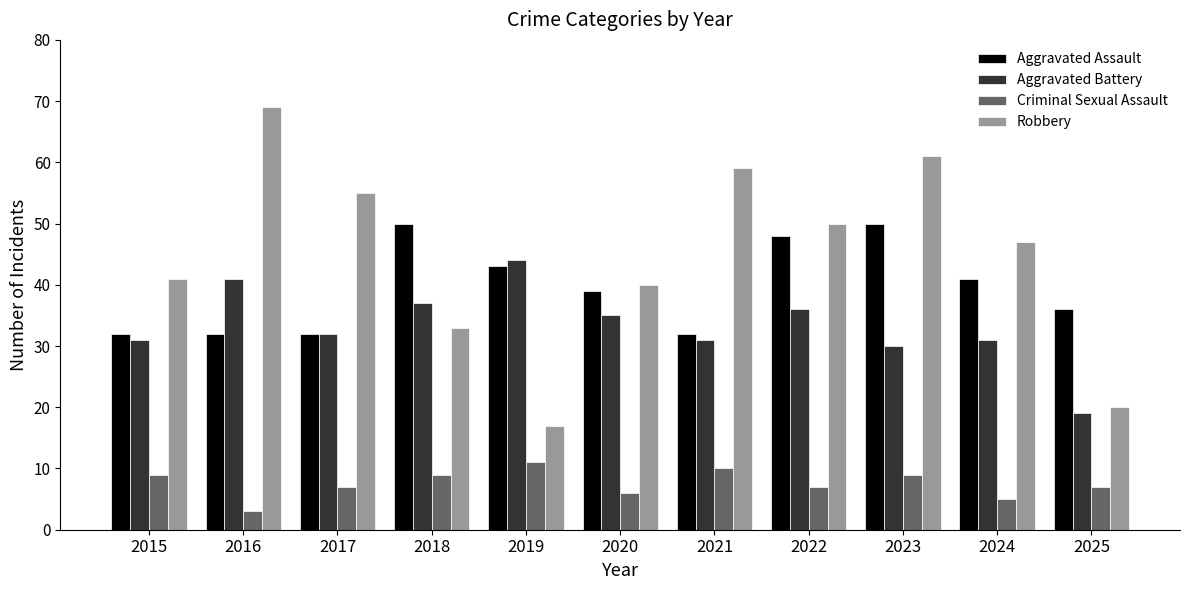

Which series has the largest range (max minus min)?

Robbery